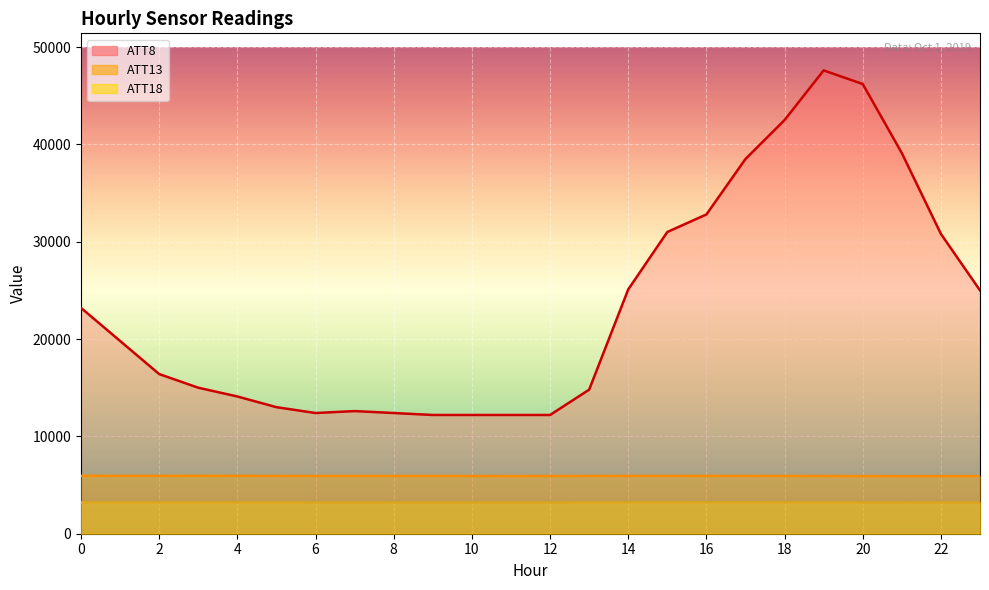

What is the label of the 3rd point from the right?

21